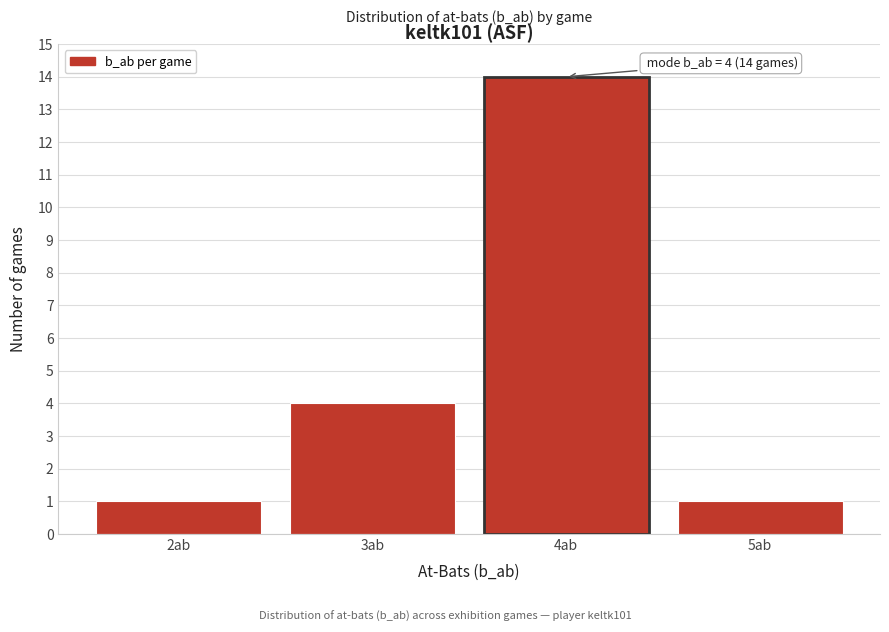

Over which range of the x-axis is the bar tallest?

3.5 to 4.5